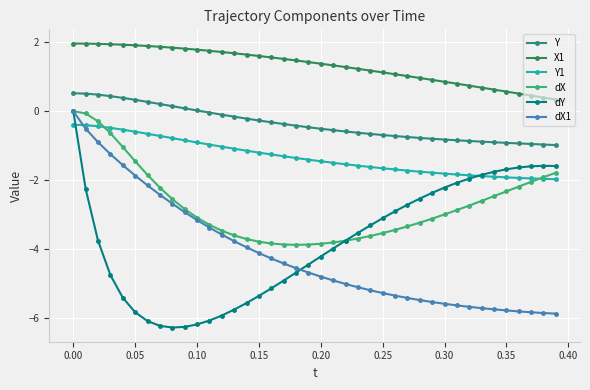

How many distinct data groups are displayed?

6